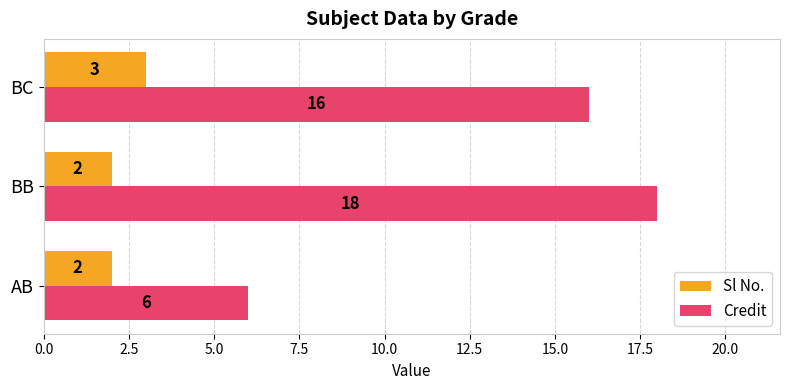

What is the difference between the maximum and minimum values in the Credit series?

12